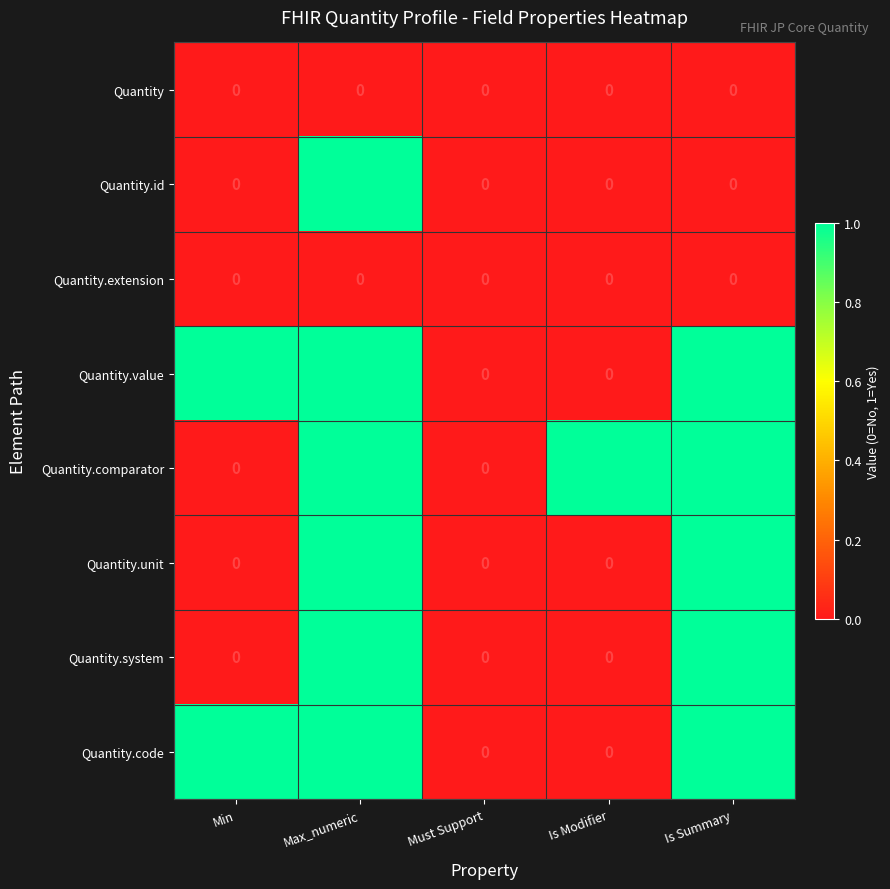

At which category is the sum across all series the highest?

Max_numeric